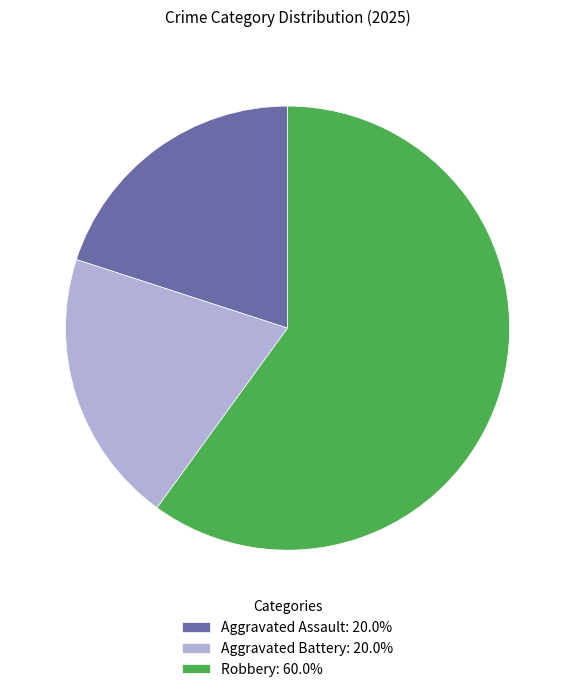

Does Aggravated Battery: 20.0% account for over 50% of the chart?

No